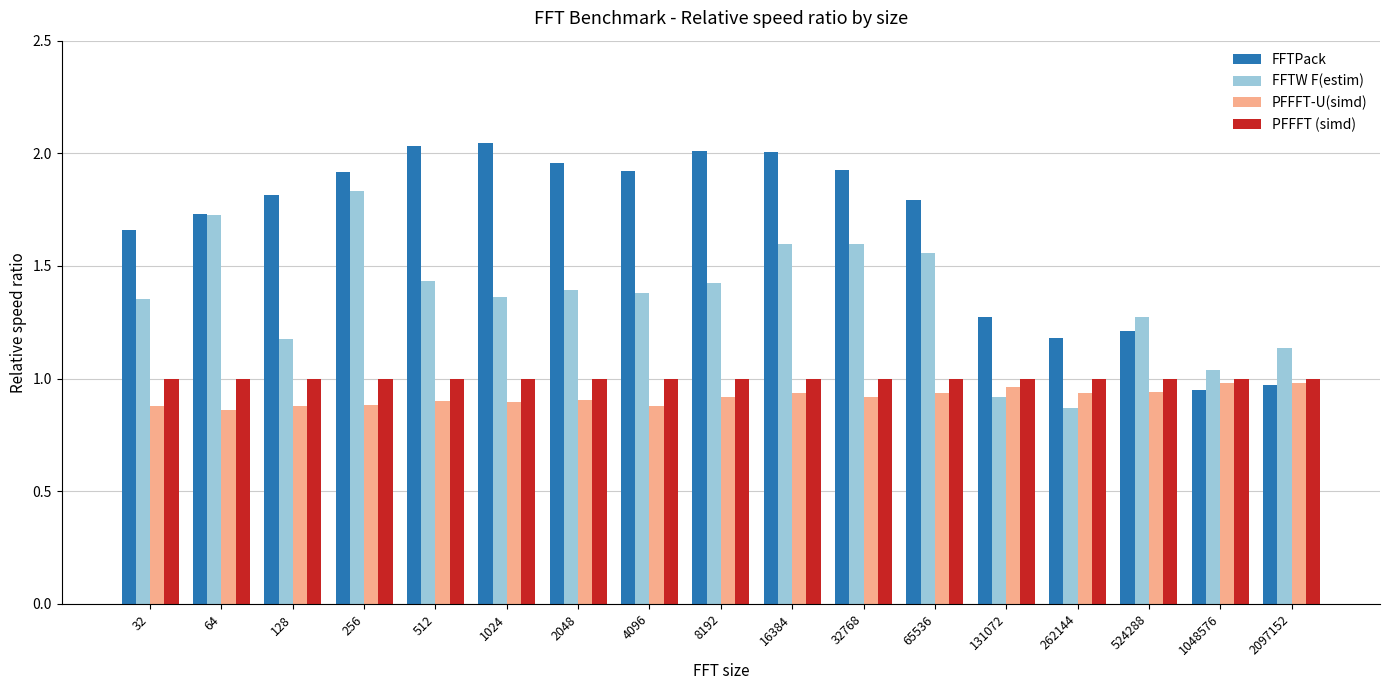

What is the sum of all FFTW F(estim) values?

23.1